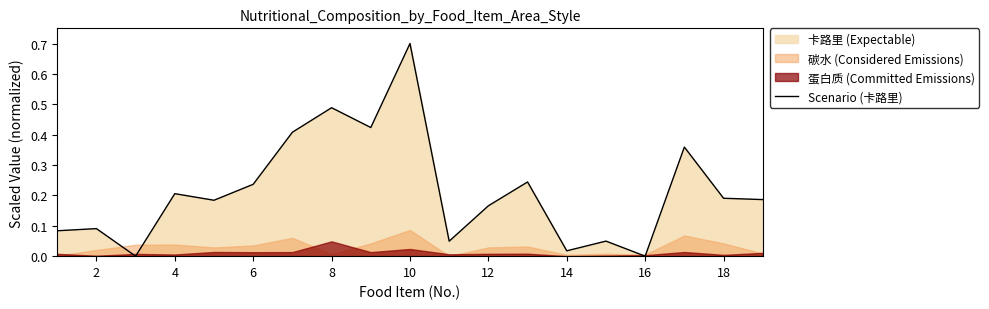

How many values exceed 0?

17